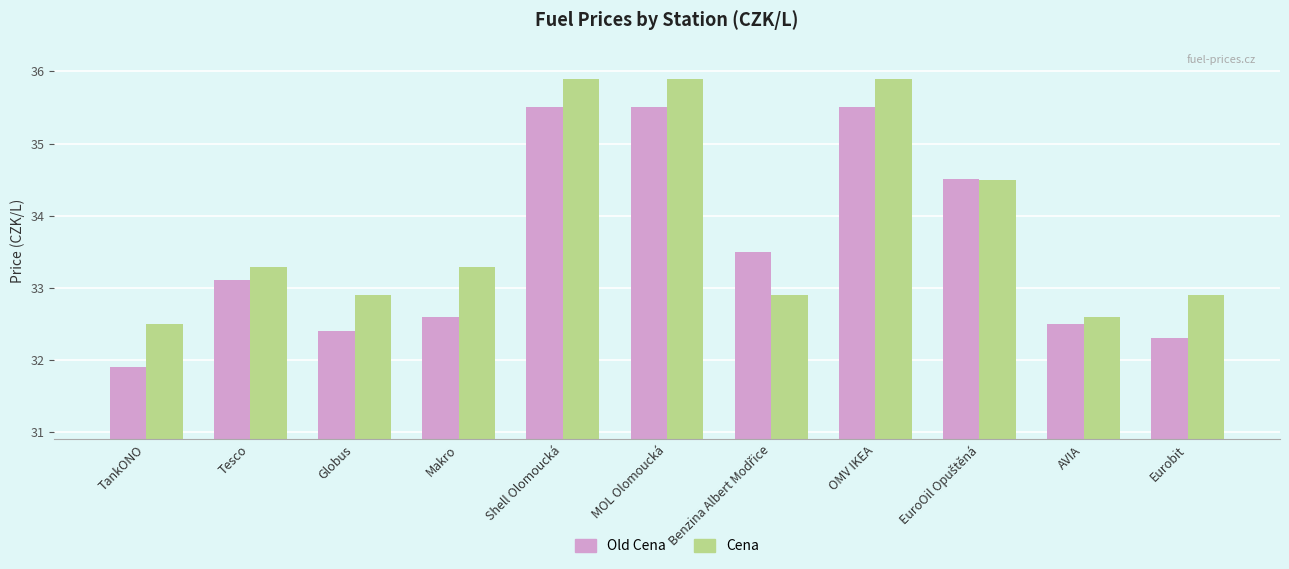

How many data points in Old Cena are less than 33?

5